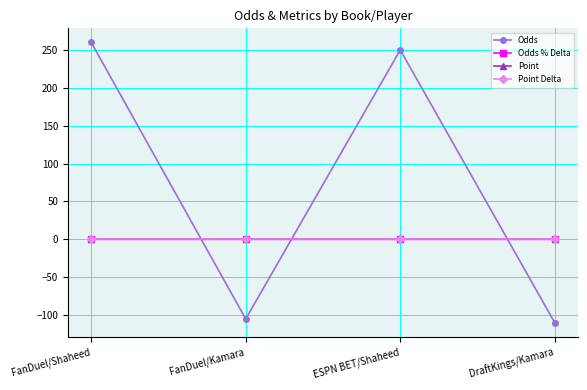

What is the total value across all series at ESPN BET/Shaheed?

250.0